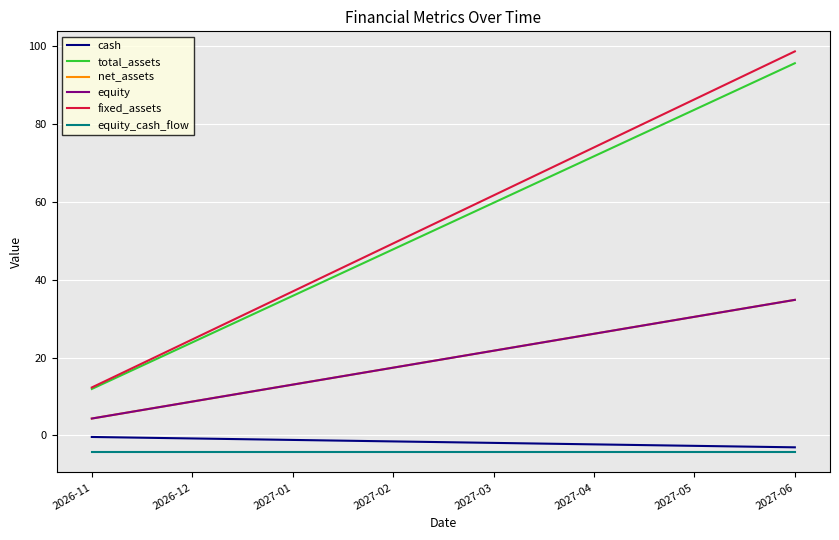

Is this an area chart (filled region under the line)?

No